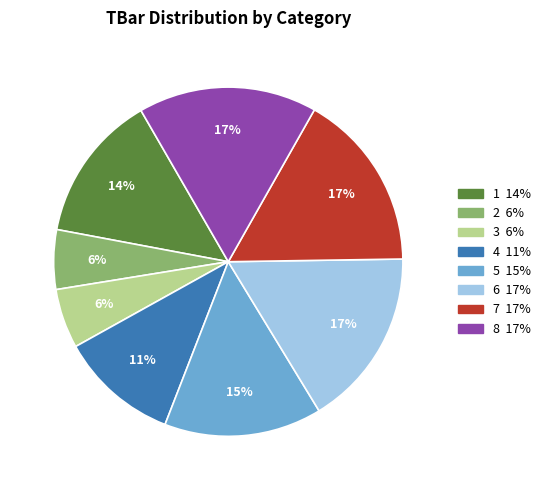

To the nearest percent, what is the difference between the largest and smallest slice percentages?

11%